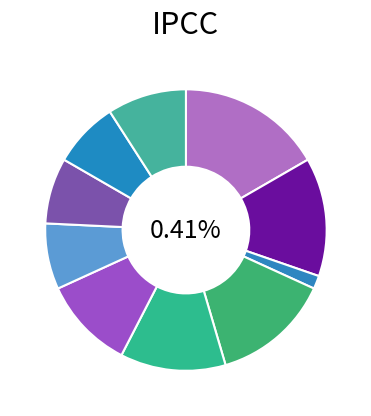

Which slice is the smallest?

CHAT